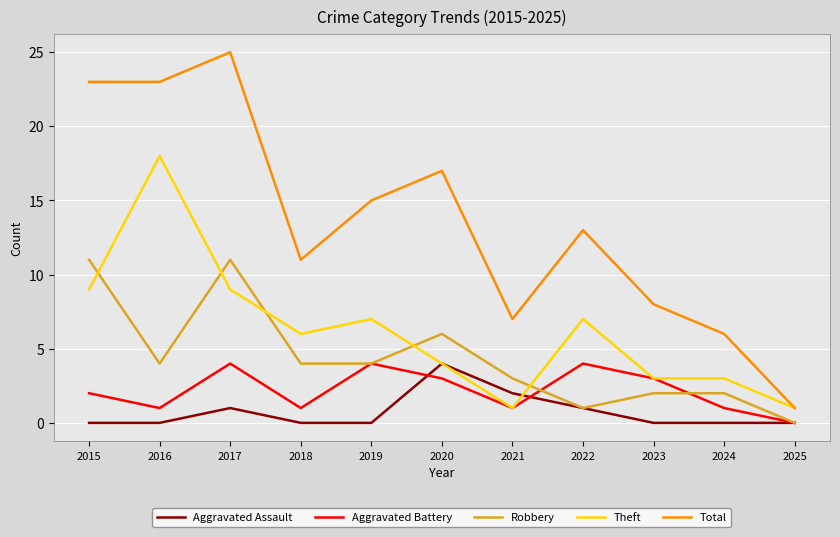

What is the maximum value for Aggravated Battery?

4